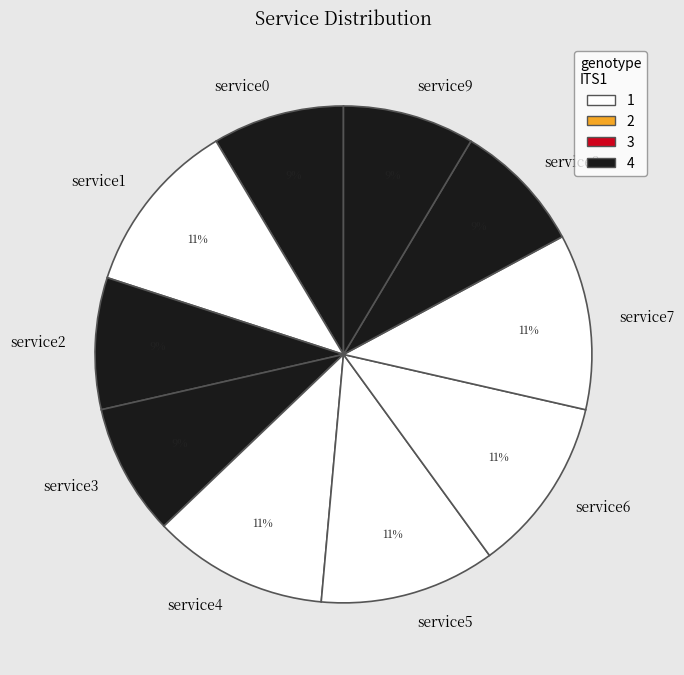

Between service7 and service3, which is larger?

service7